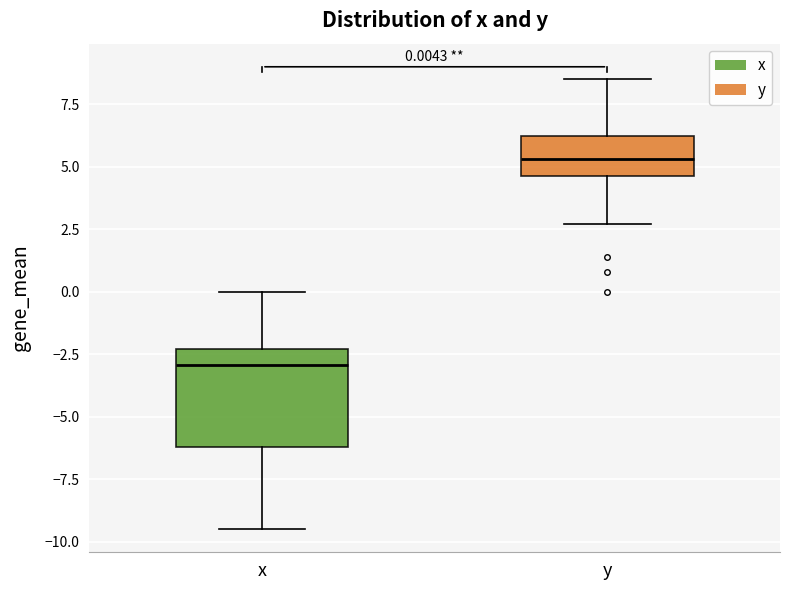

Which box's median line is the highest?

y